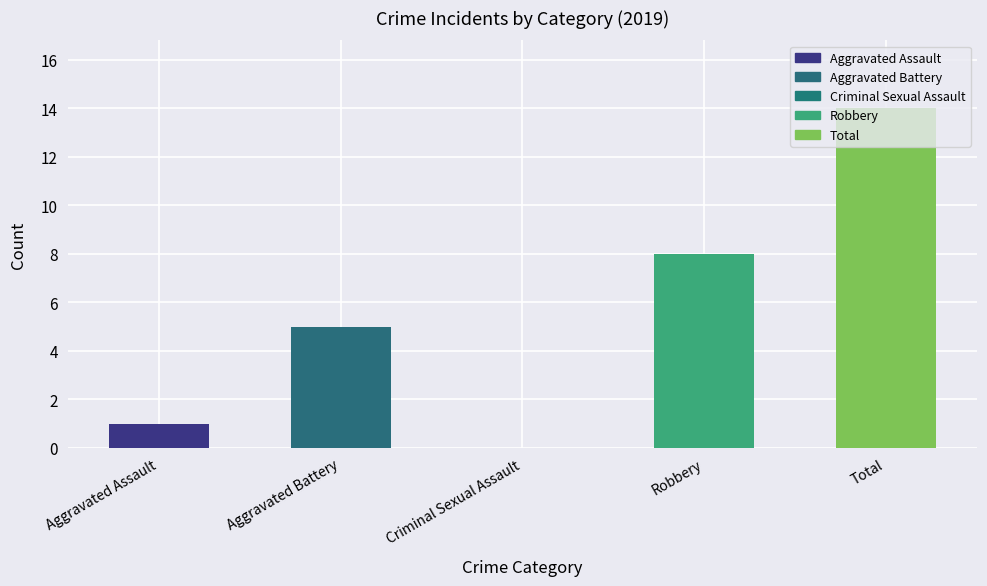

What is the change in value from Criminal Sexual Assault to Robbery?

+8